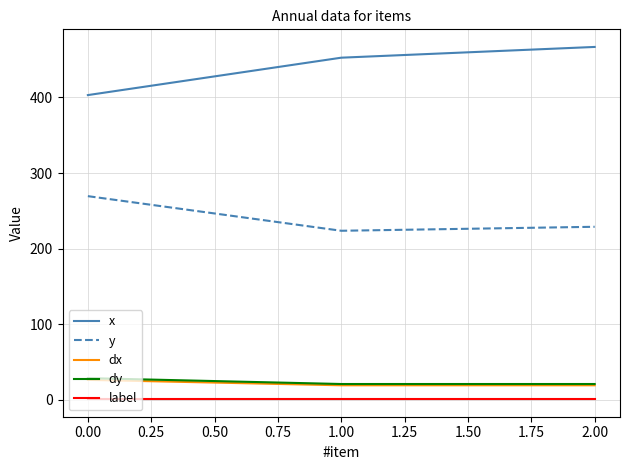

Count the number of data series in this chart.

5